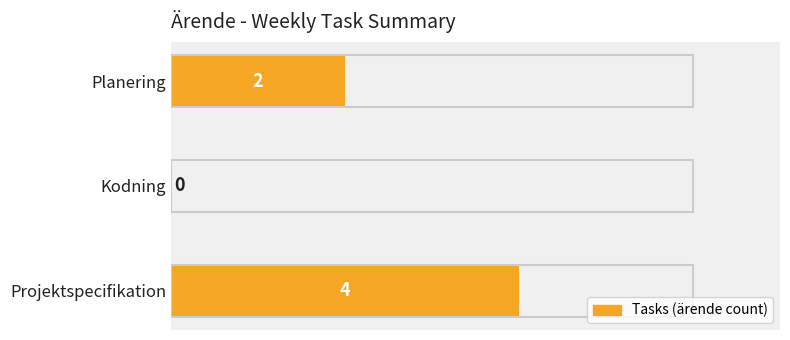

At which label is the value closest to 2?

Planering